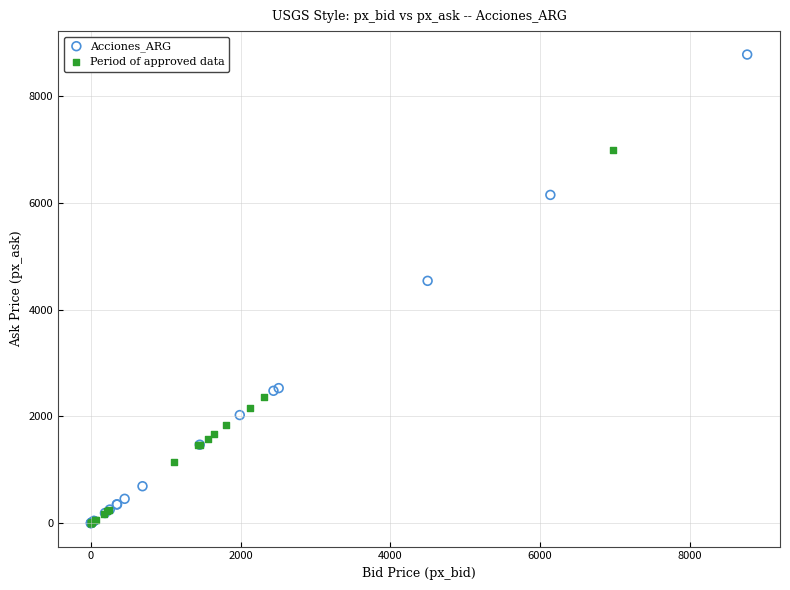

Which series contains the highest Y value?

Acciones_ARG